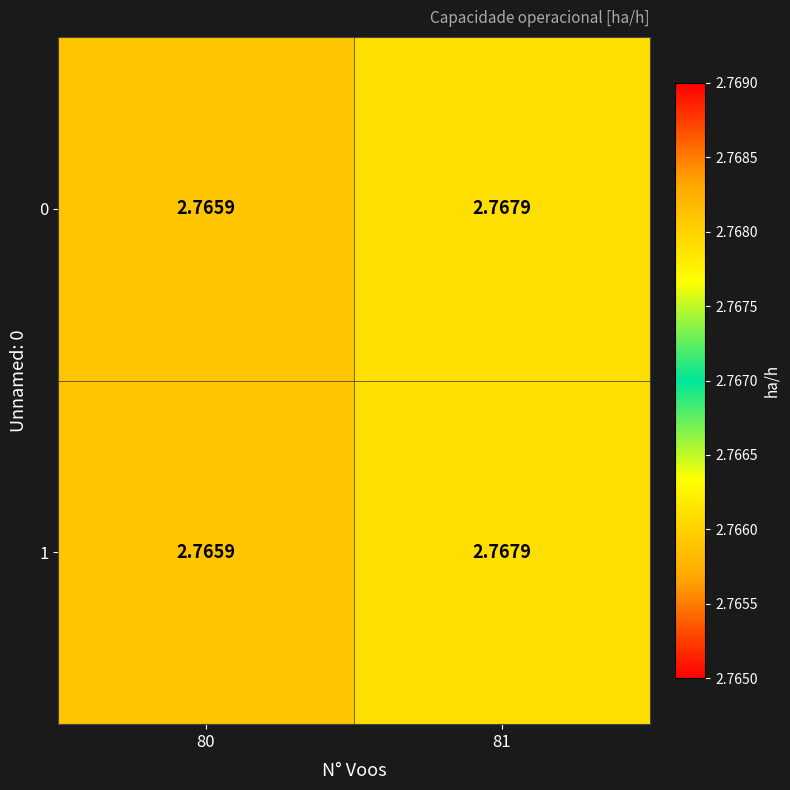

Is the value of 0 at 80 greater than the value of 1 at 81?

No